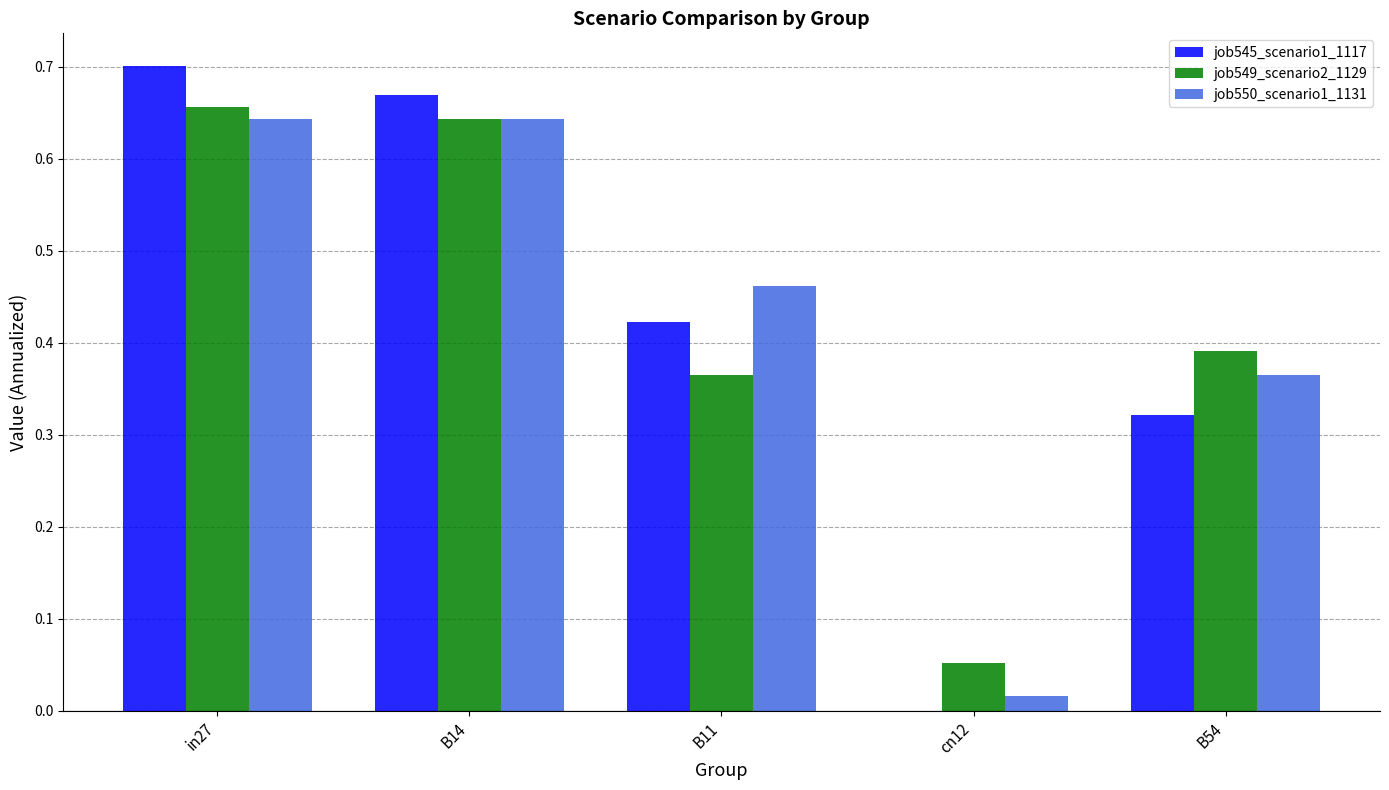

Which series changed the most between B14 and B11?

job549_scenario2_1129